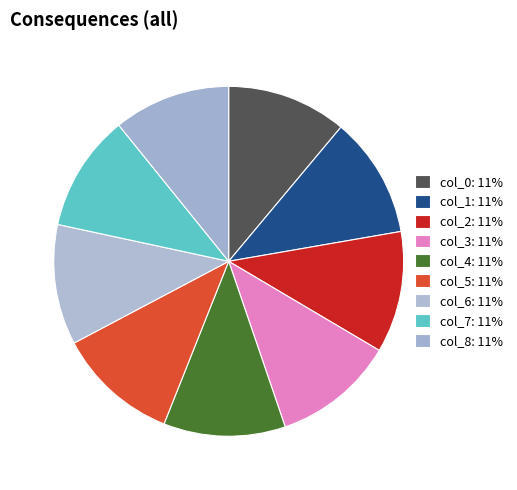

How many slices are in this pie chart?

9